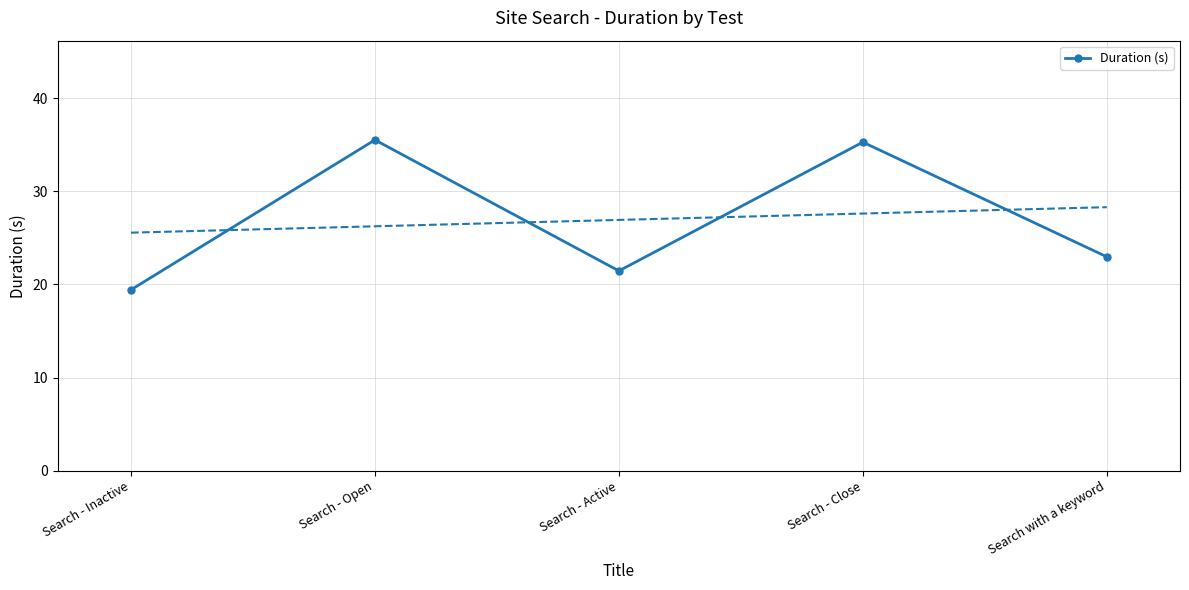

What is the difference between the maximum and second lowest values?

14.1